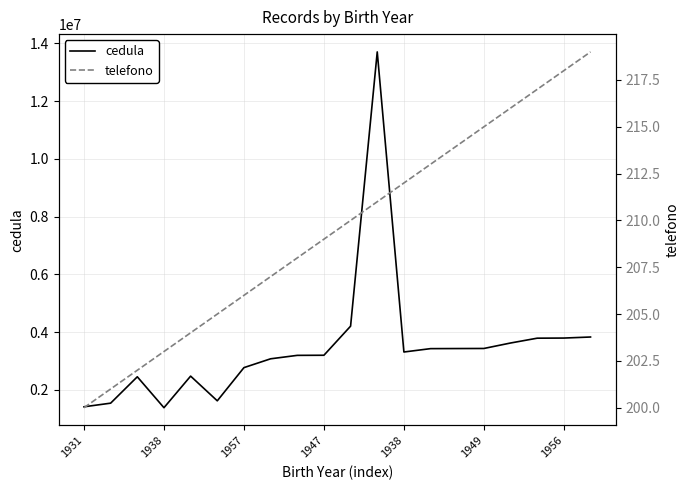

What is the difference between the highest and lowest values at 1938?

1536399